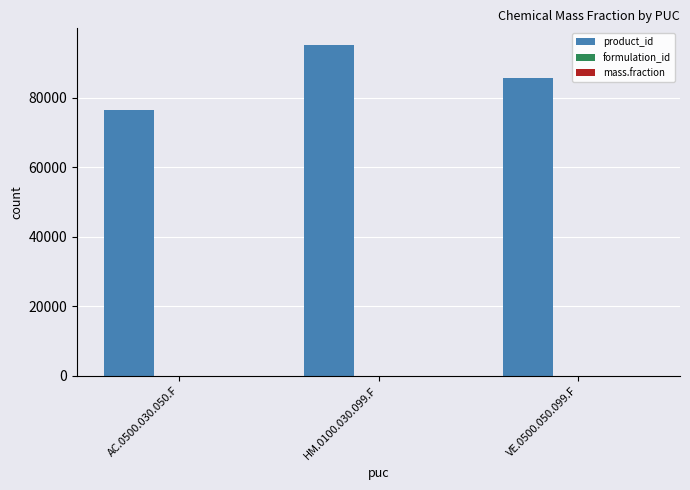

Which series has the largest total across all categories?

product_id